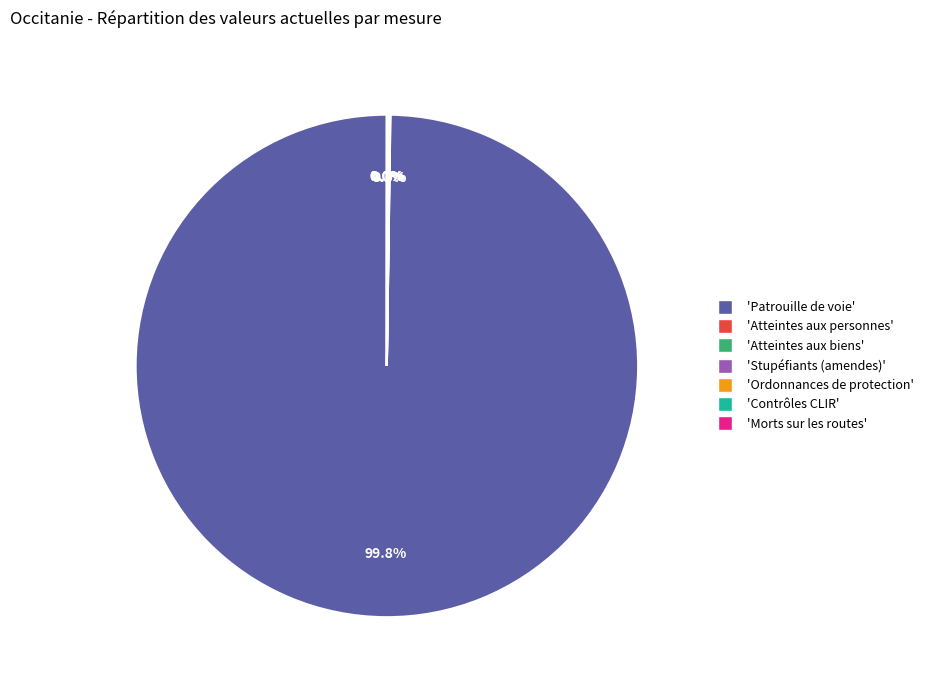

Does any single category account for the majority?

Yes